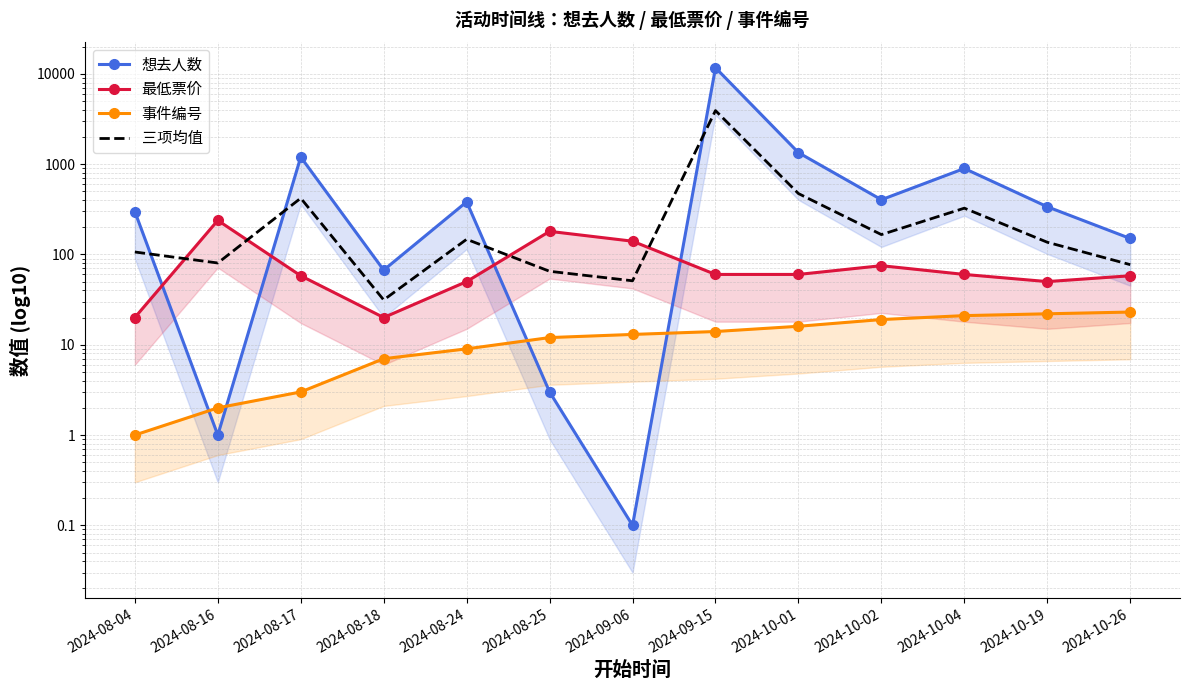

What is the total value across all series at 2024-08-17?

1677.3